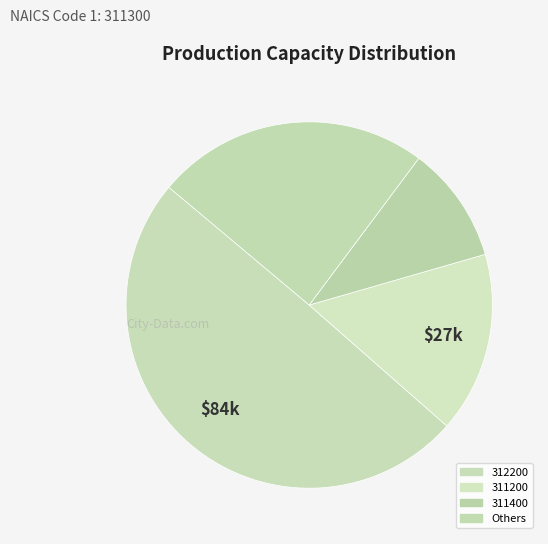

Is there a majority slice in this chart?

No